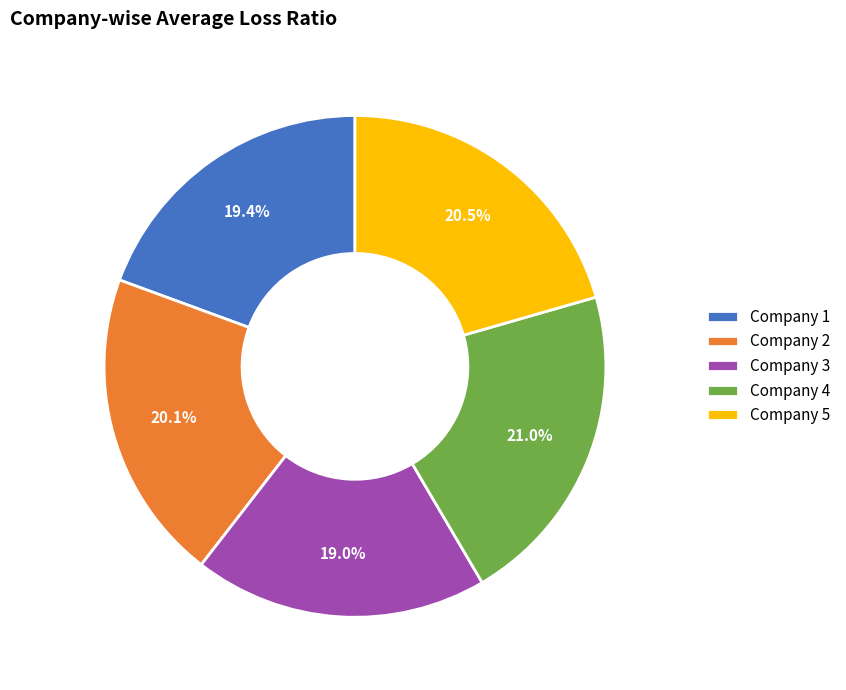

What is the ratio of the value at Company 3 to the value at Company 4?

0.9